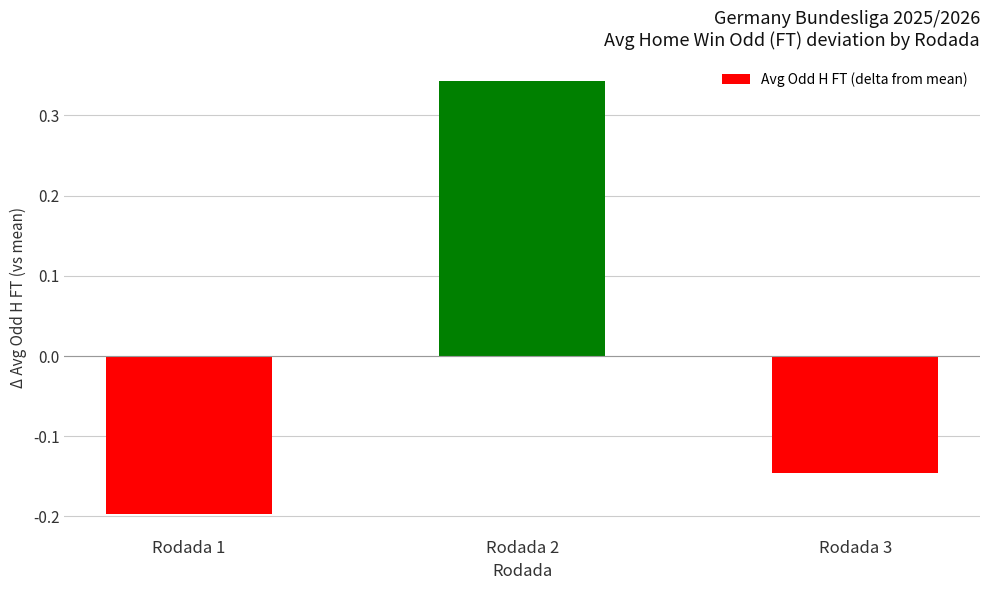

How many data points are above 0?

1